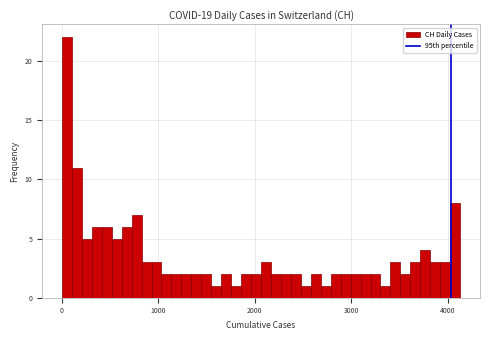

Around what value on the x-axis is the tallest bar? Give the approximate position of its centre, as read against the axis.

100